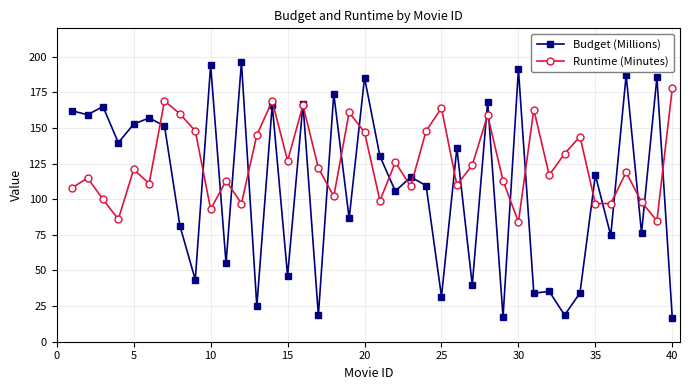

In Runtime (Minutes), how many points are higher than both neighbors (excluding endpoints)?

13